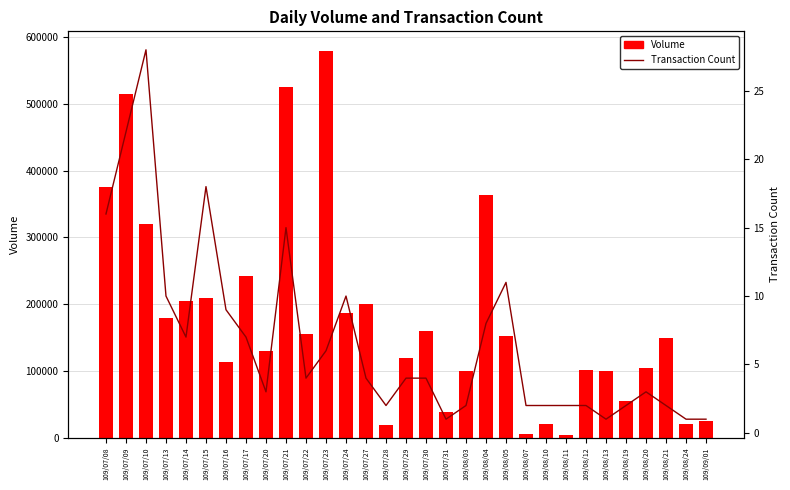

What is the smallest value displayed?

1